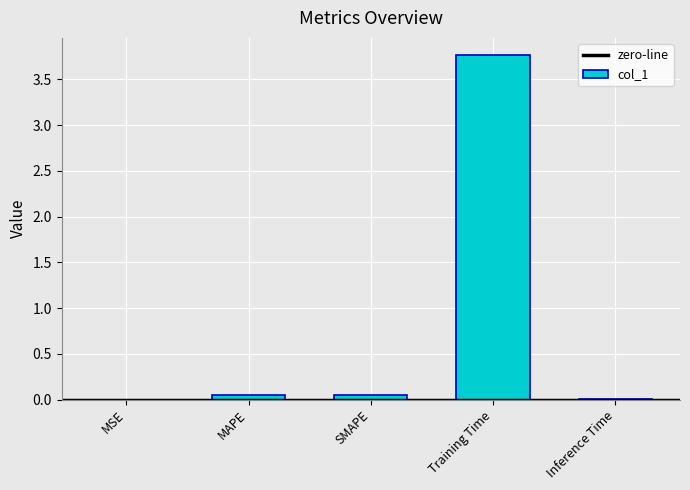

What is the sum of the values at MAPE and Inference Time?

0.1